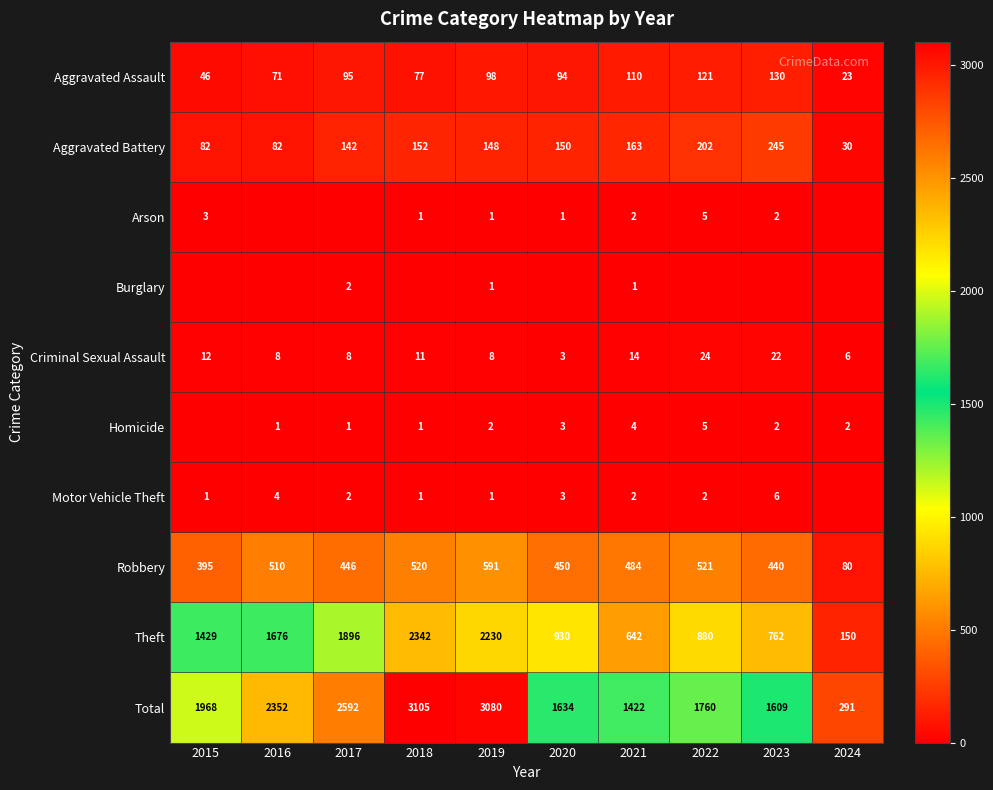

Which category has the lowest value across all series?

2016